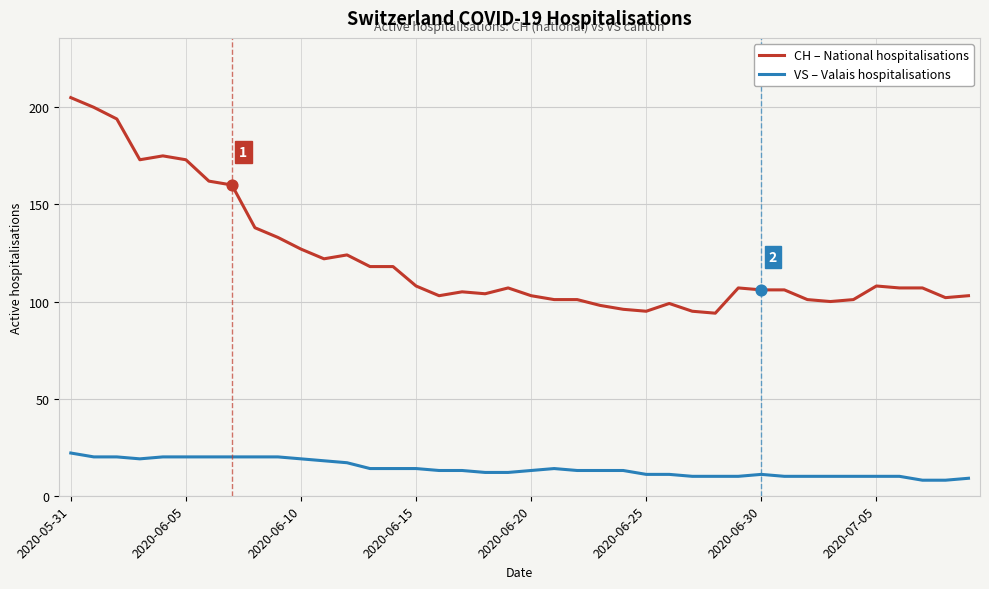

Which series has the largest range (max minus min)?

CH – National hospitalisations